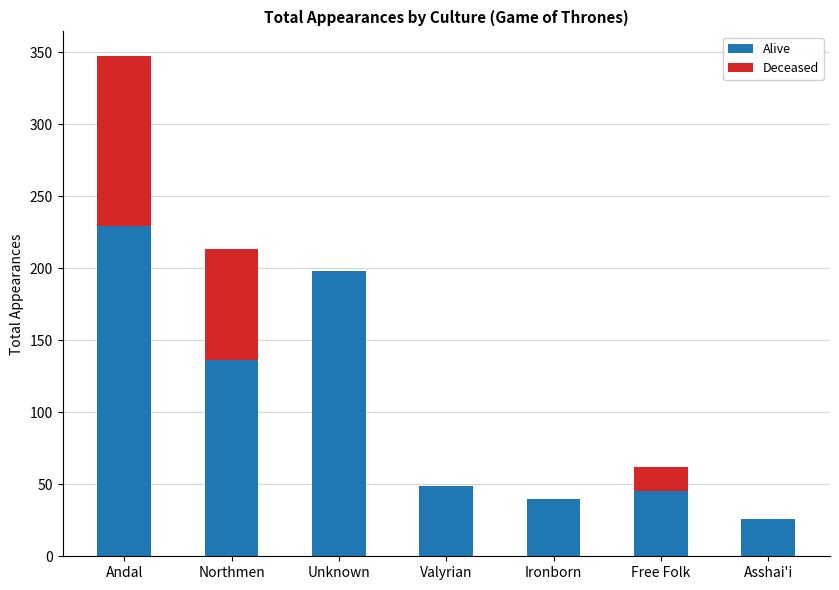

True or false: Alive has a value of 199 at Northmen.

False